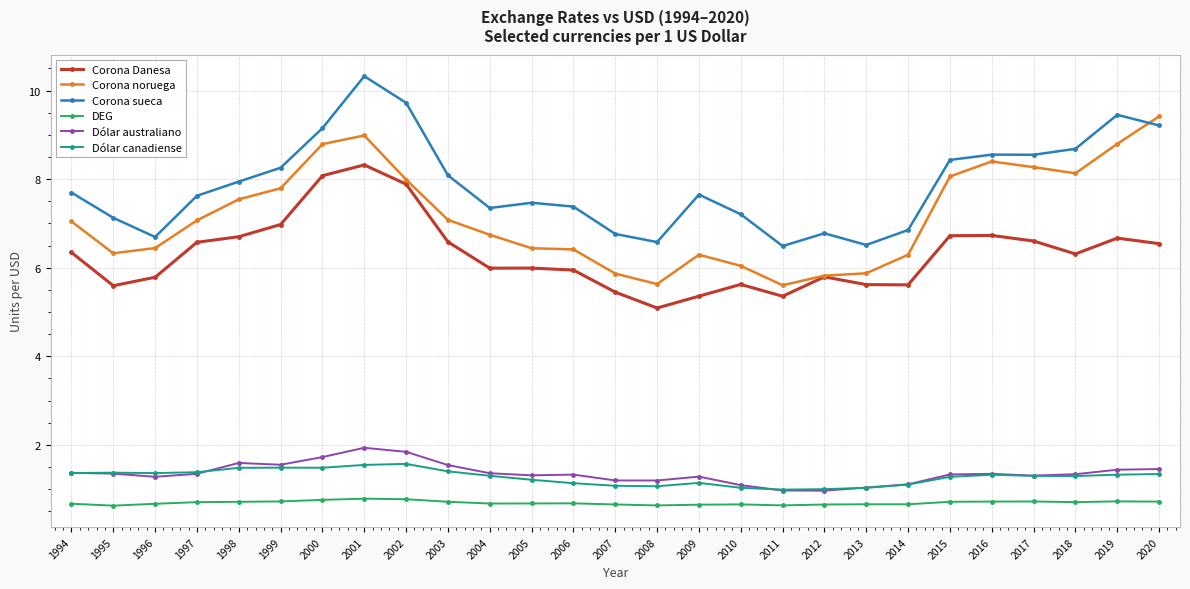

At how many categories does at least one series exceed 3?

27